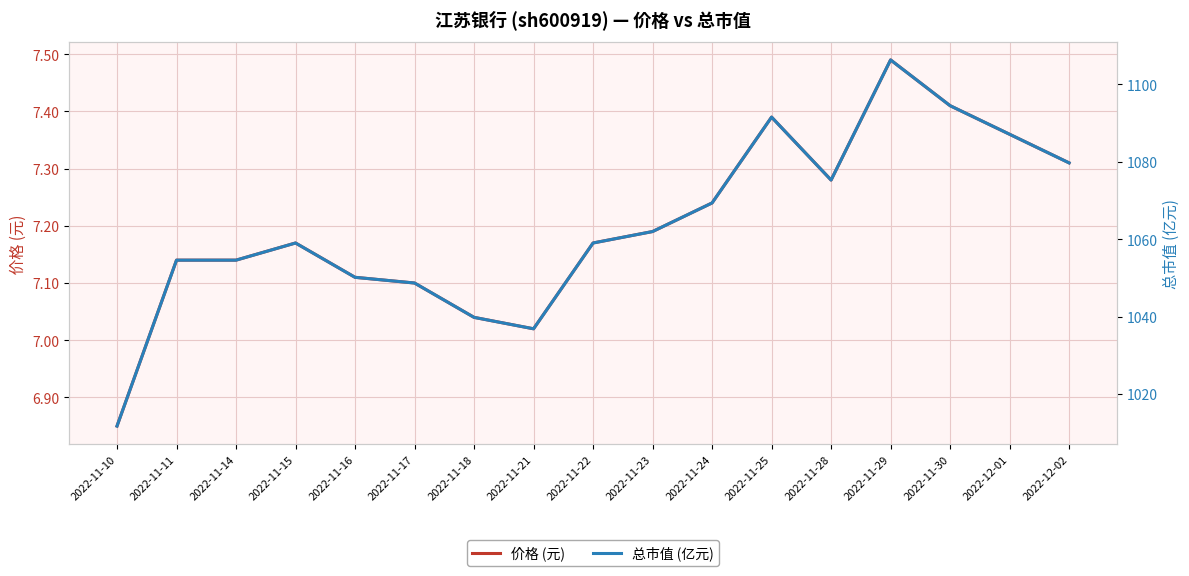

At which label does 价格 (元) reach its minimum?

2022-11-10